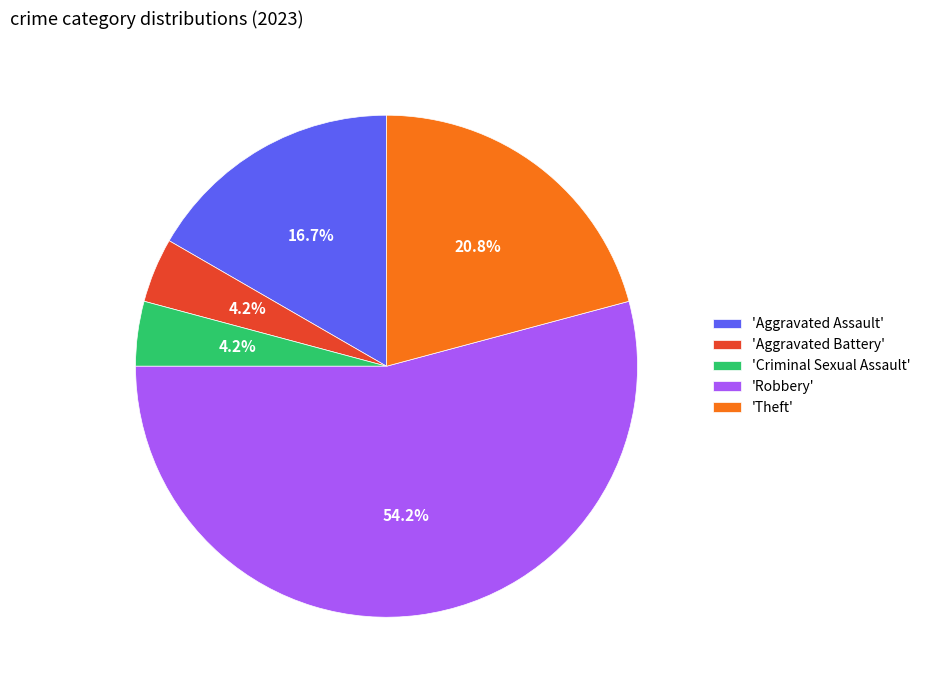

What is the largest slice in the pie chart?

'Robbery'